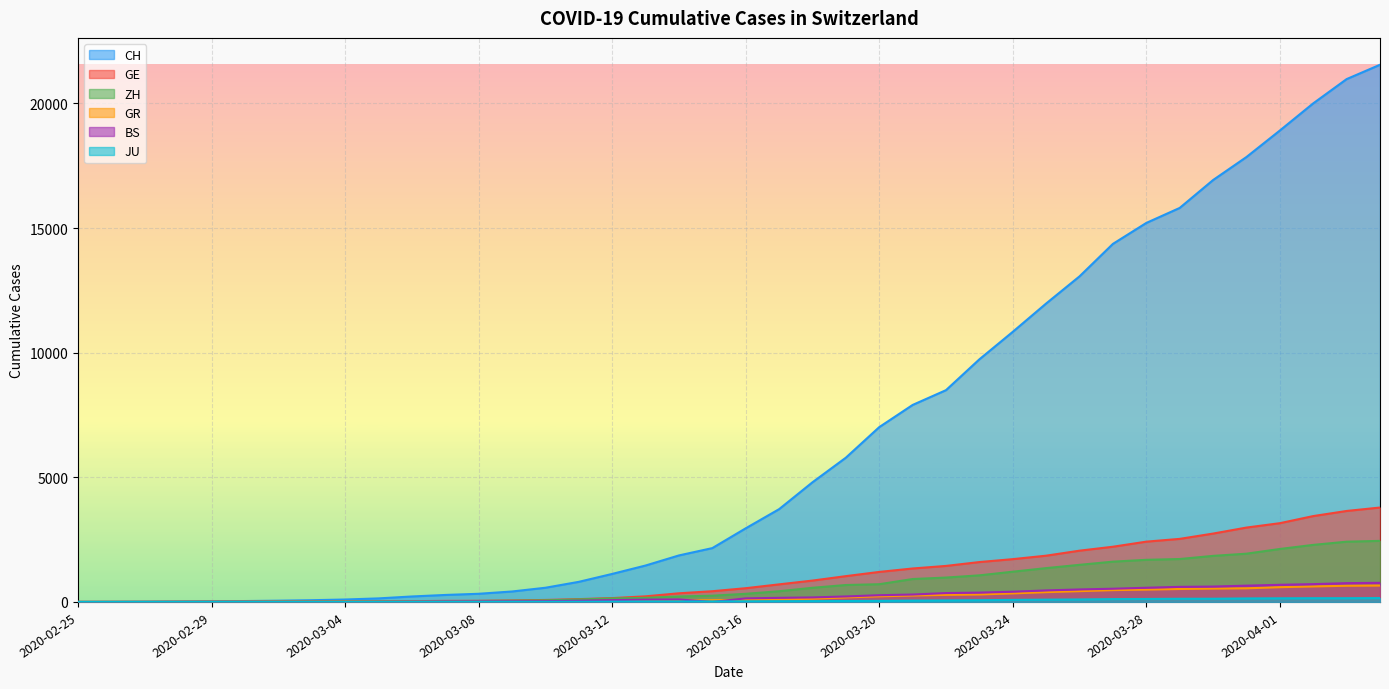

How many lines are shown in the chart?

6